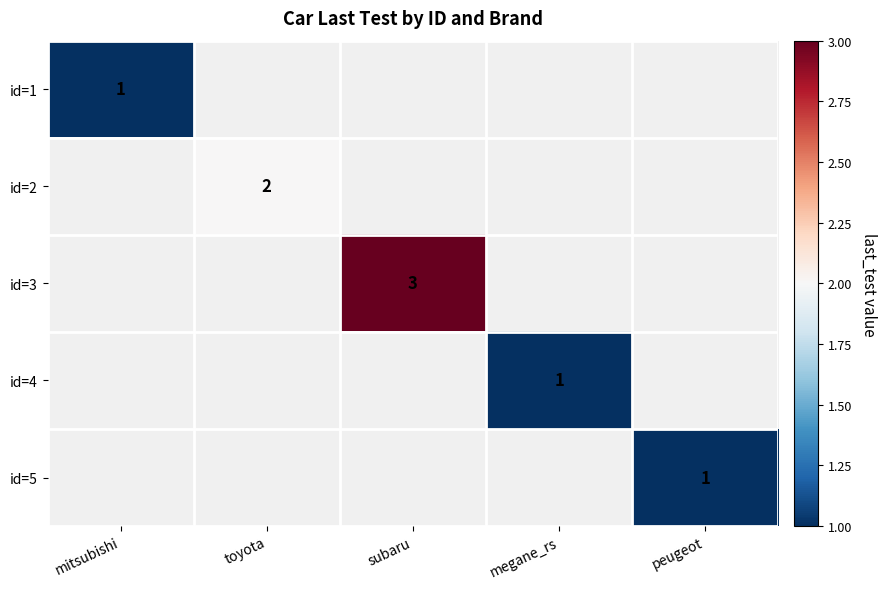

Which label corresponds to the largest value in the chart?

subaru